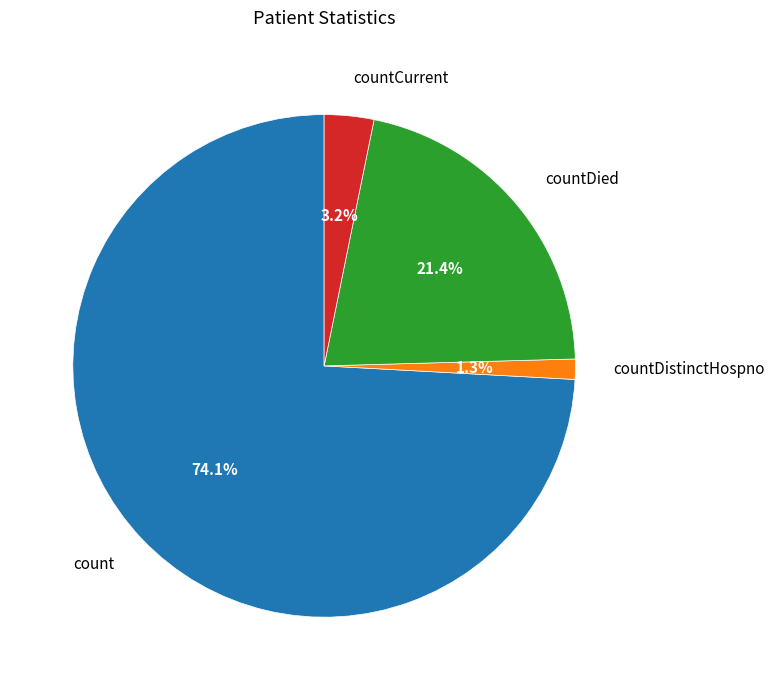

What percentage is NOT represented by countCurrent?

96.8%